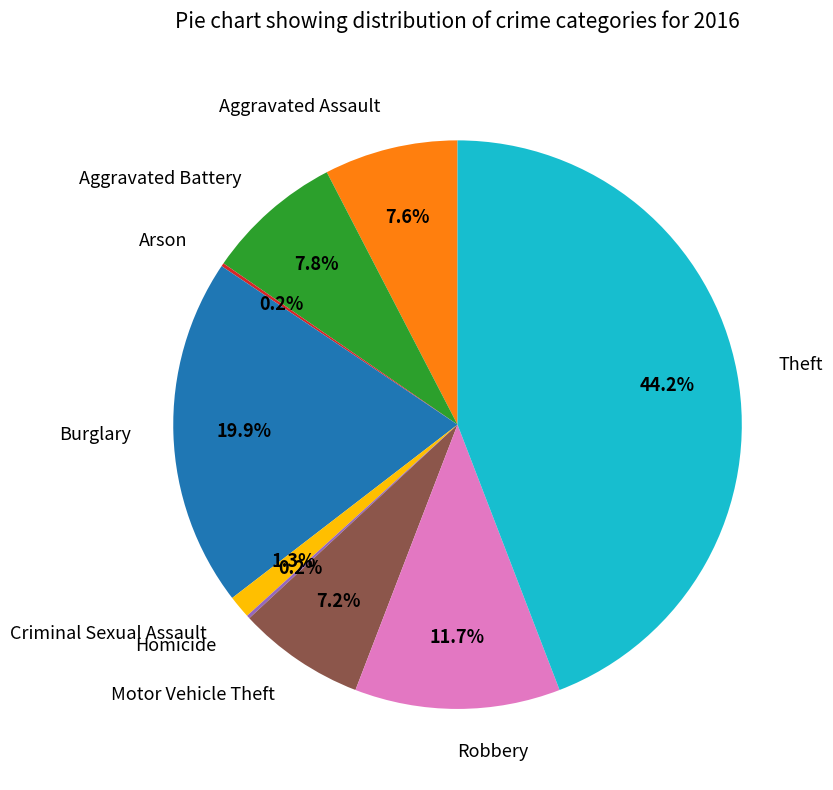

Approximately how many times larger is the value at Theft compared to Motor Vehicle Theft?

6.1